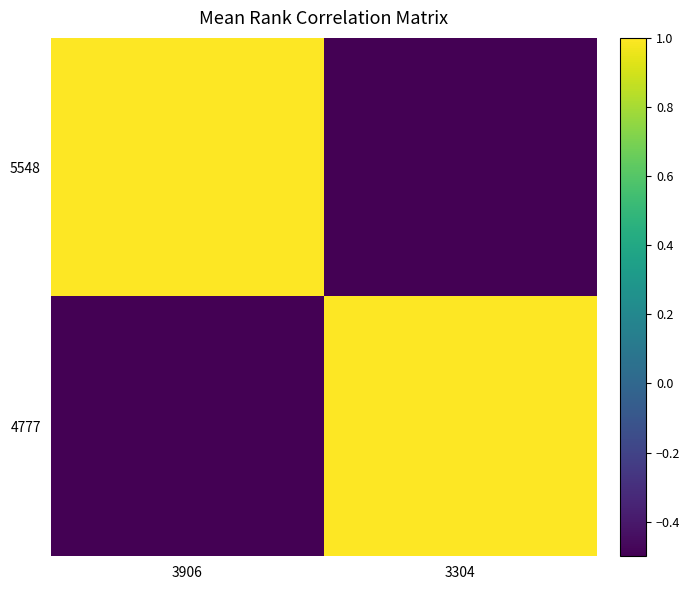

List the series in order of their peak value, lowest first.

5548, 4777